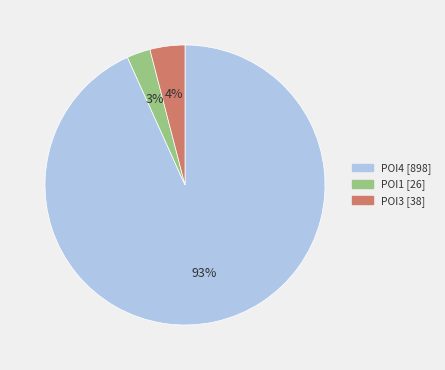

To the nearest percent, what portion does POI4 represent?

93%